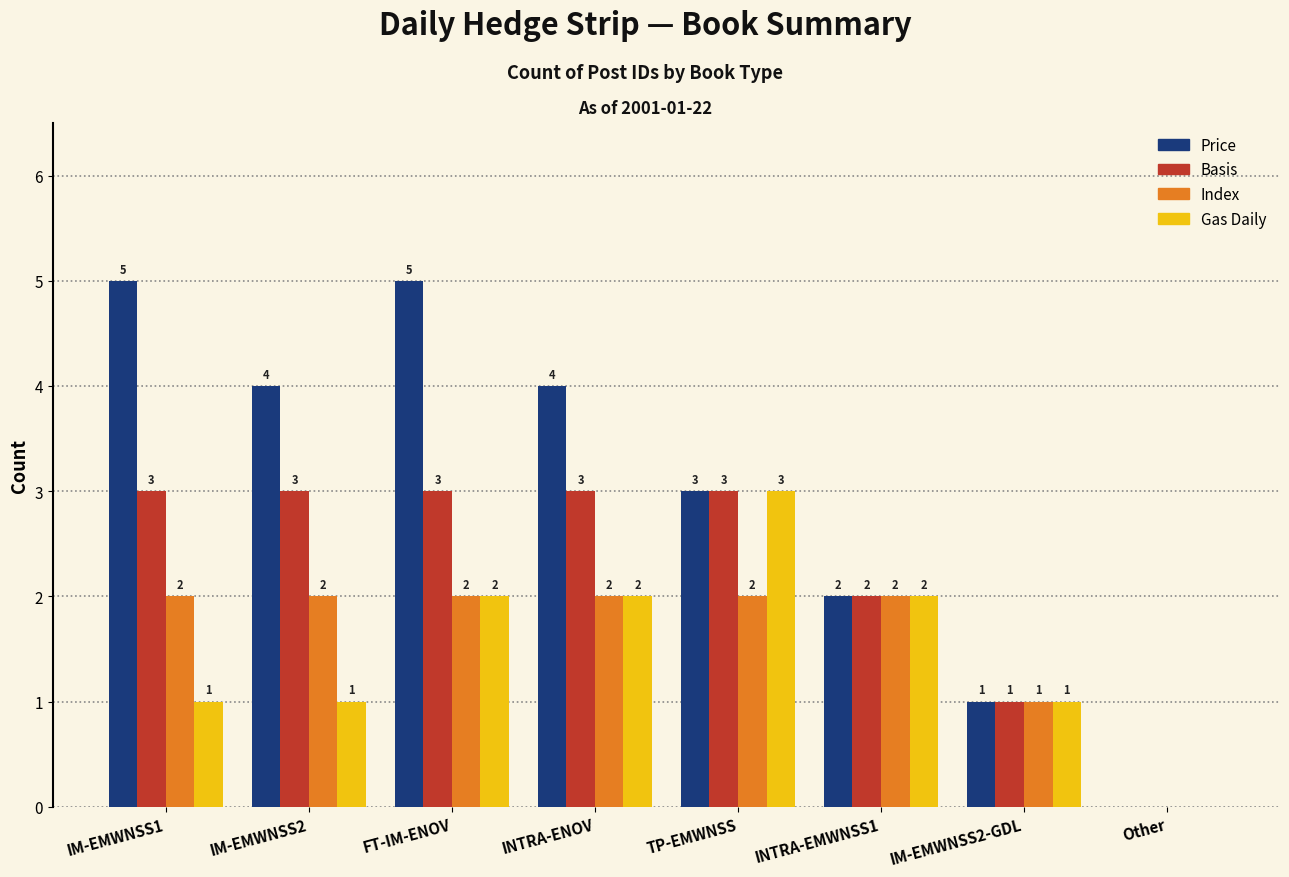

What is the total value across all series at FT-IM-ENOV?

12